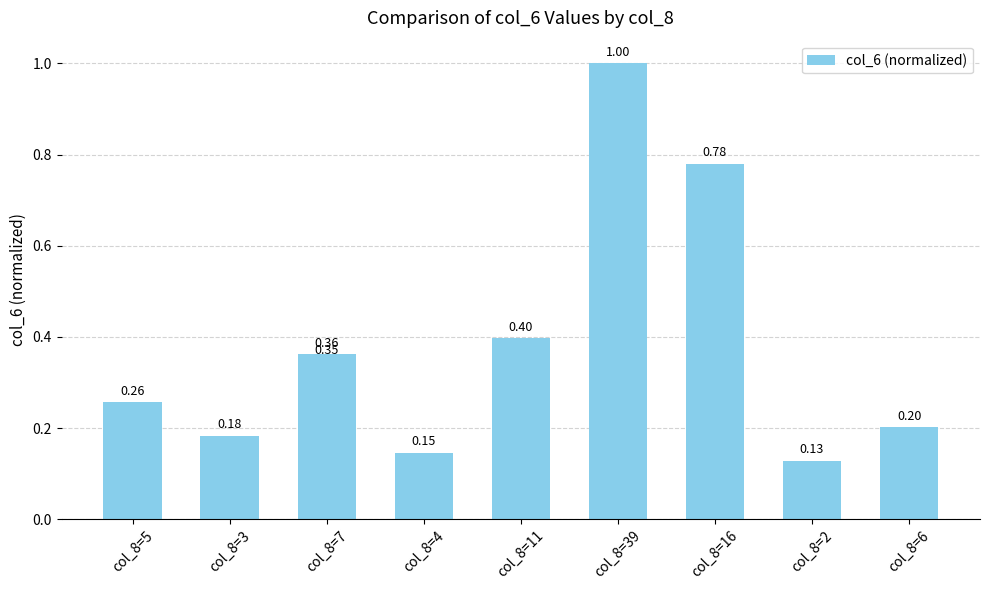

What is the maximum value shown in the chart?

1.0